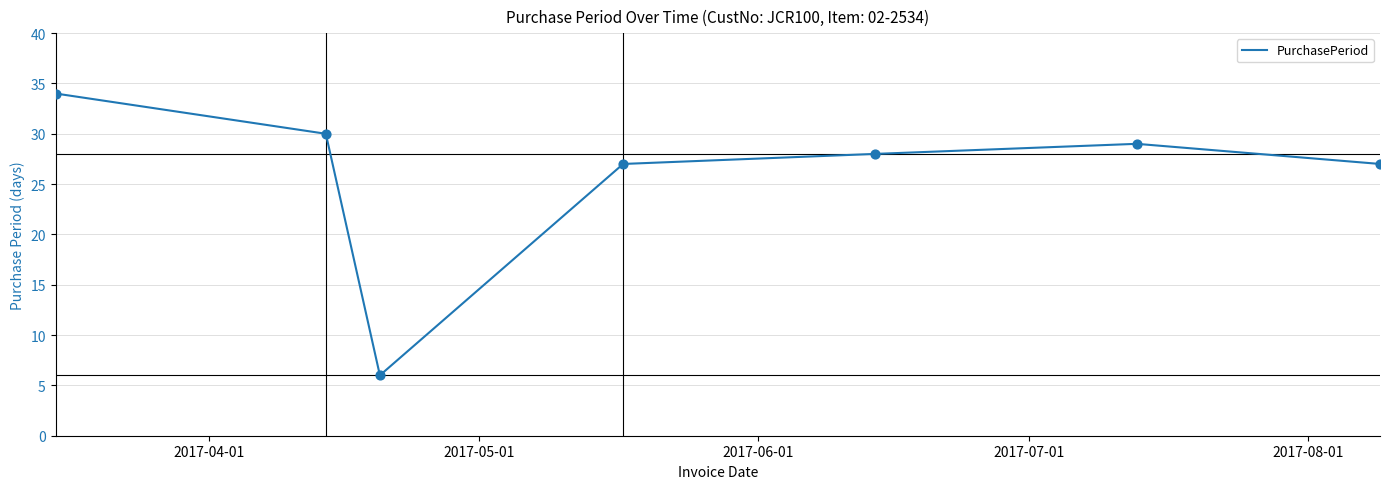

What is the maximum value shown in the chart?

34